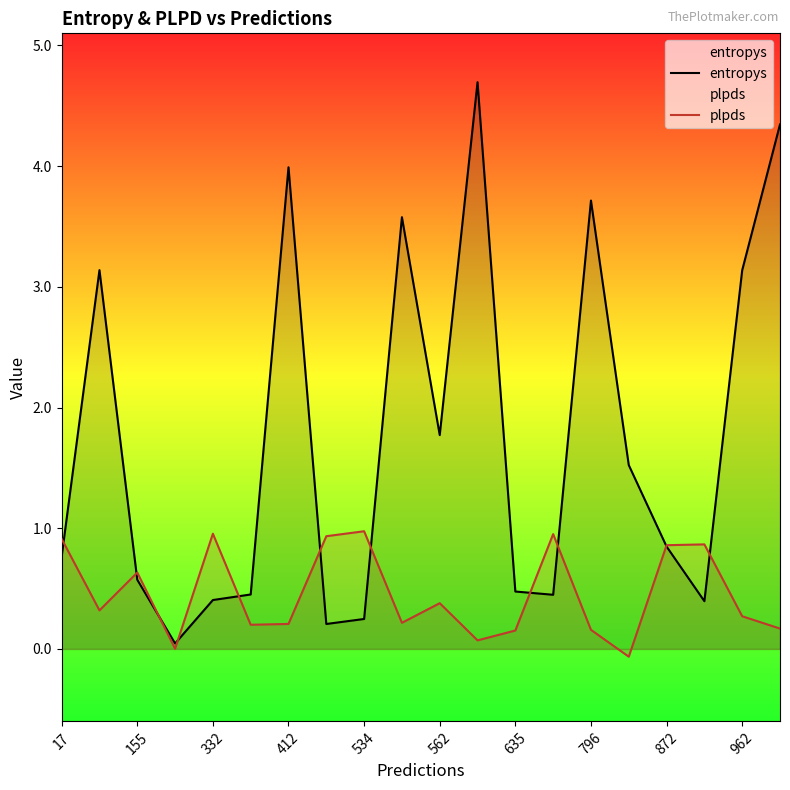

True or false: entropys has a value of 0.4 at 155.

False